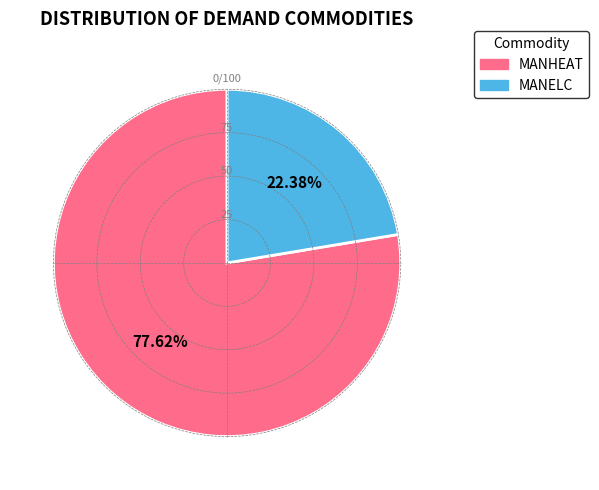

Between MANELC and MANHEAT, which is larger?

MANHEAT